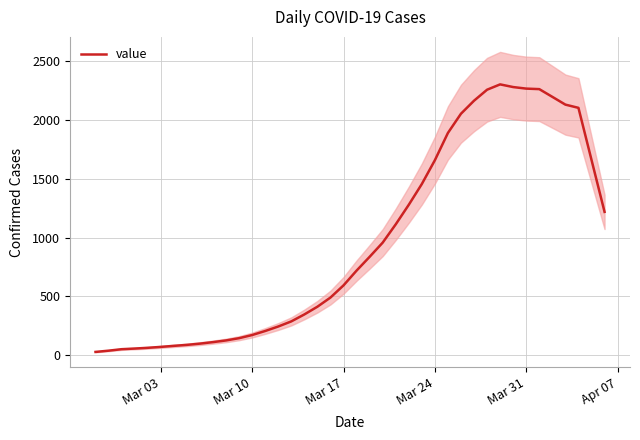

What is the greatest value displayed?

2305.0